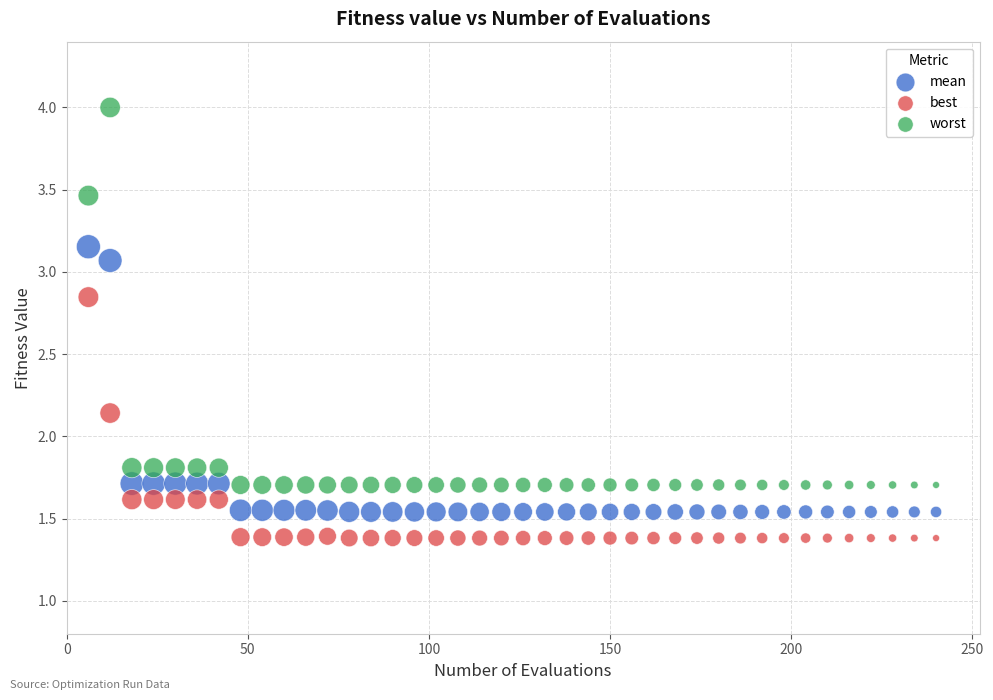

In the mean series, what Y value is closest to 2?

1.7